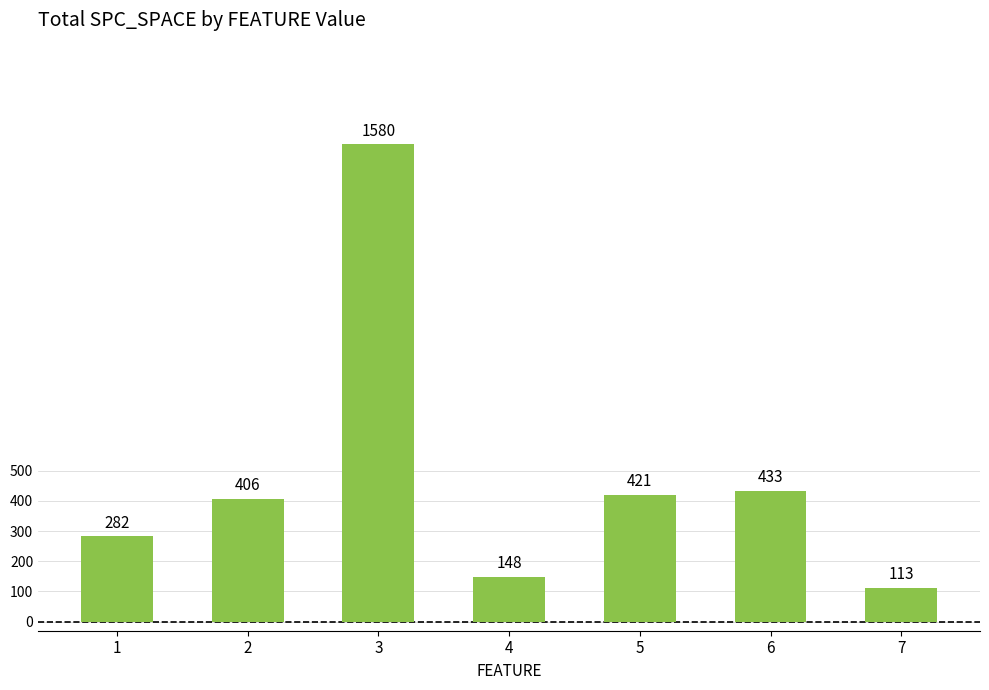

True or false: the data shows 421 at 5.

True